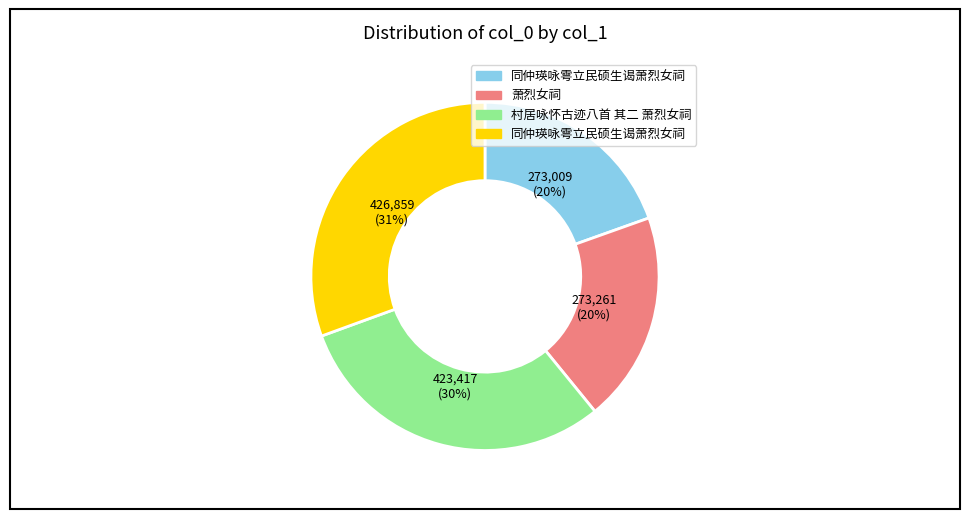

Is there a majority slice in this chart?

No